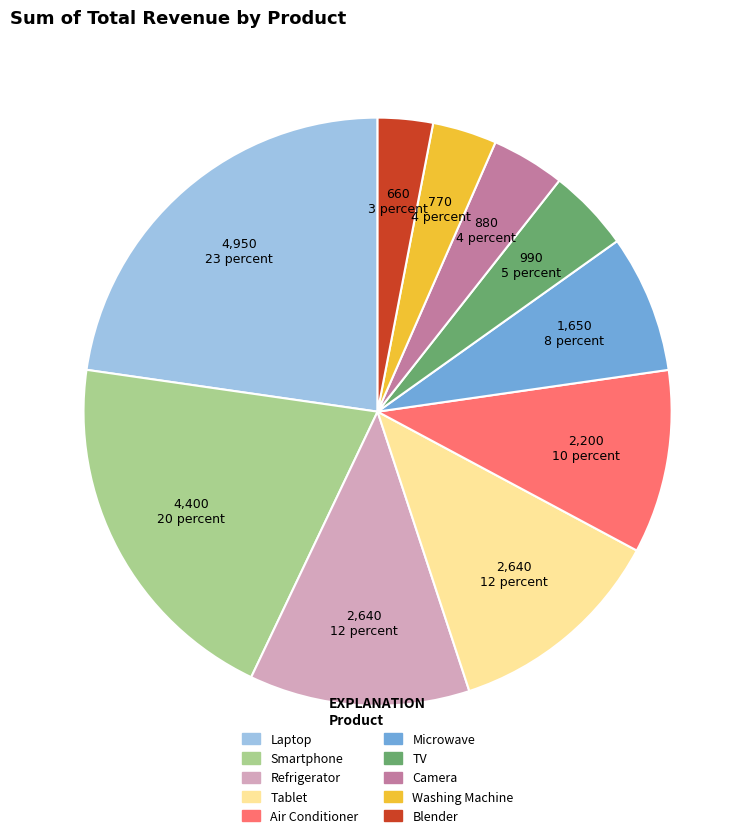

Which slice is the largest?

Laptop